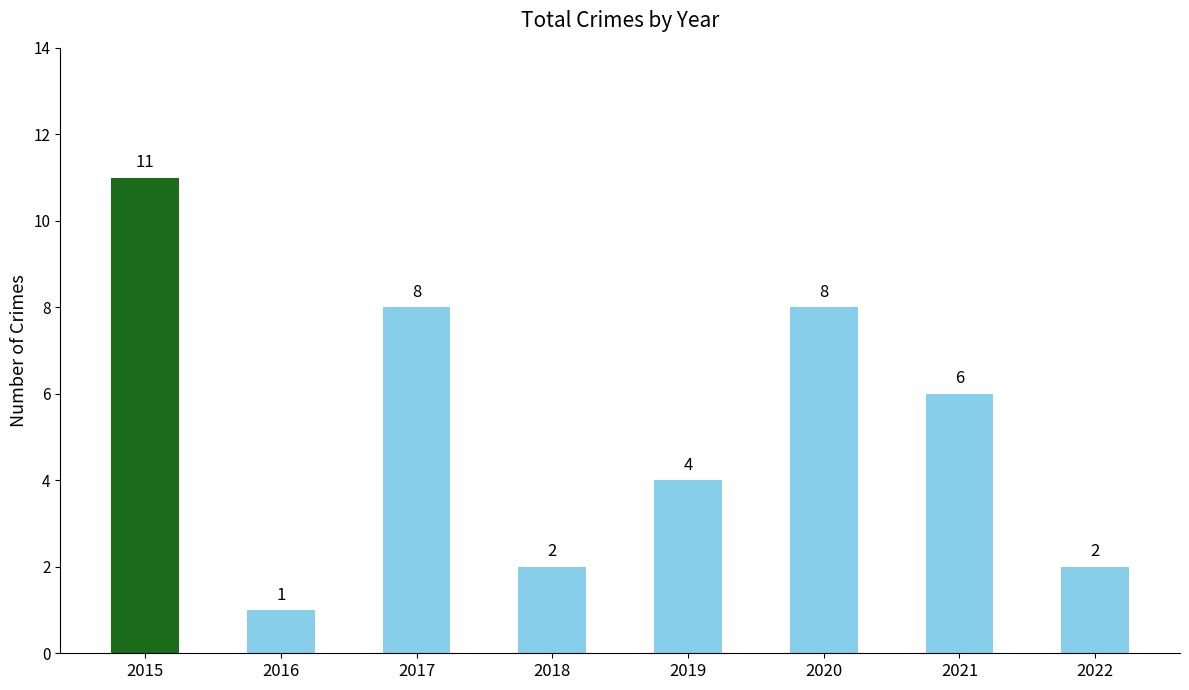

What is the value of the 8th bar from the left?

2